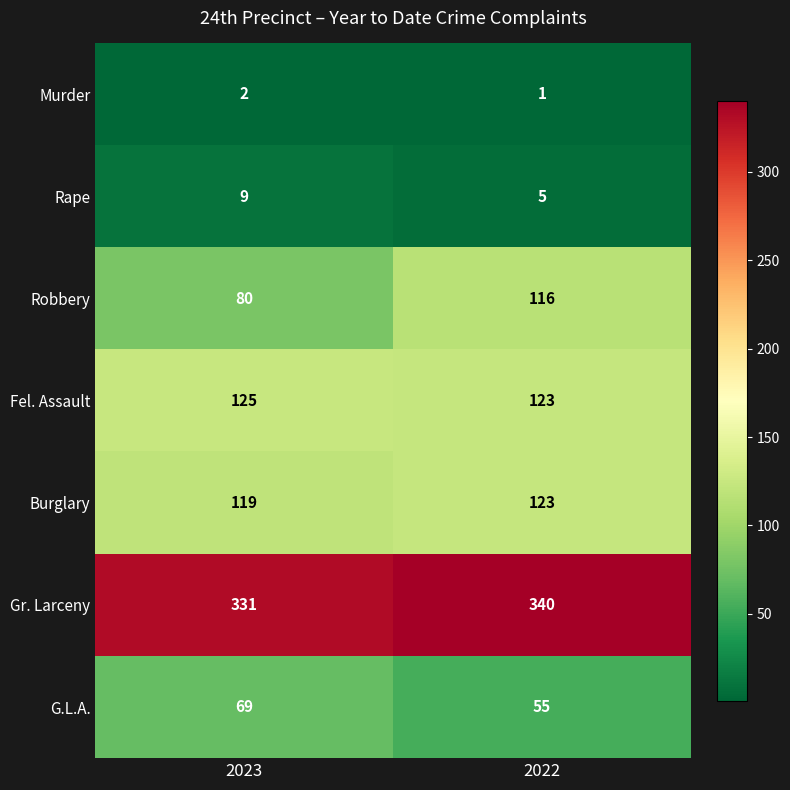

Reading right to left, extract all data points from this chart.

Murder: 1	2
Rape: 5	9
Robbery: 116	80
Fel. Assault: 123	125
Burglary: 123	119
Gr. Larceny: 340	331
G.L.A.: 55	69